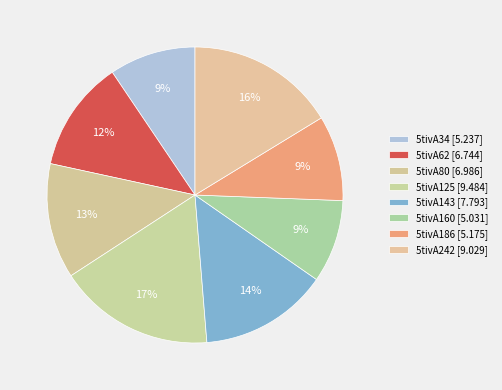

How much of the chart is everything except 5tivA160?

90.9%